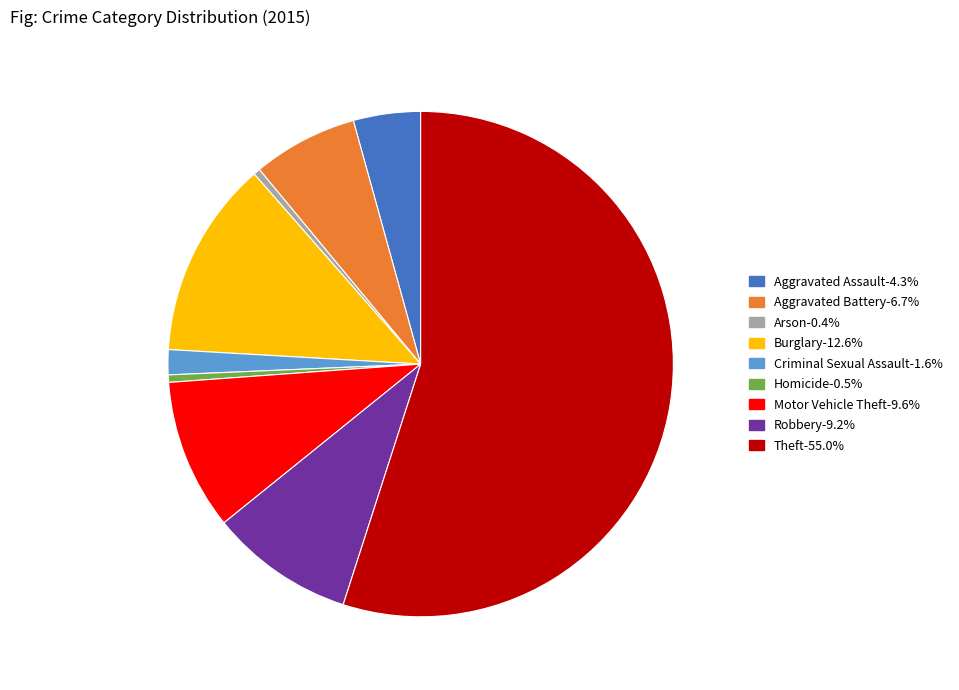

Is there any slice that represents more than half of the pie?

Yes